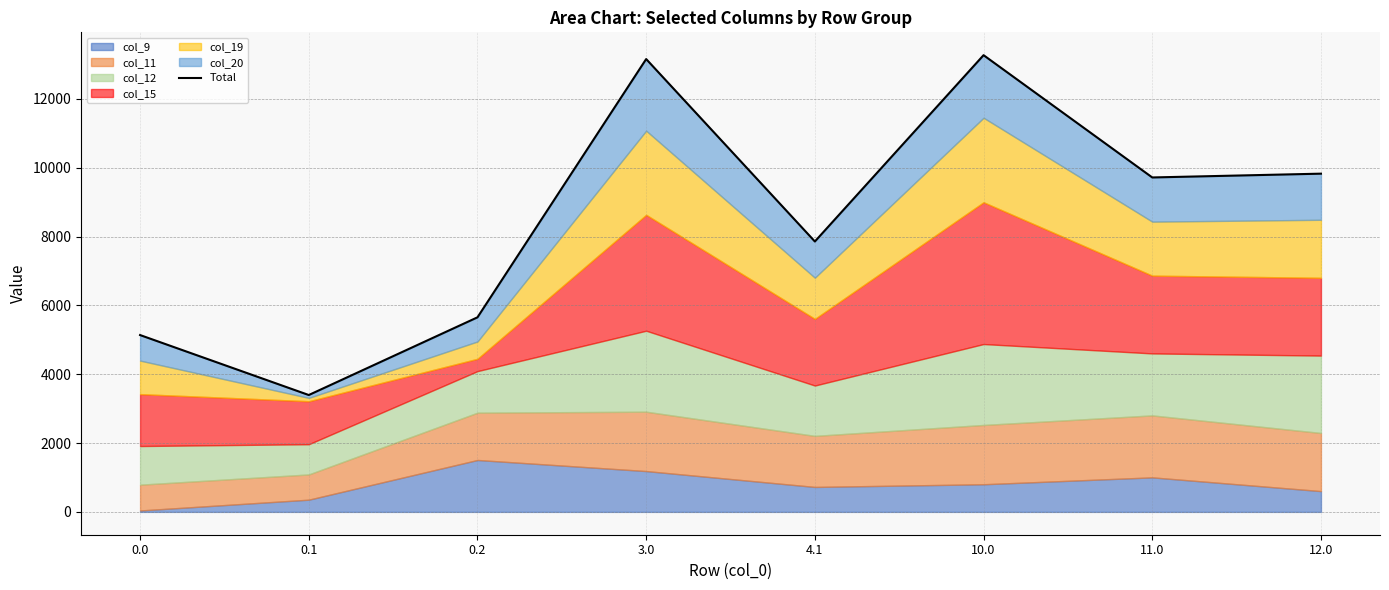

What is the smallest value displayed?

3395.5